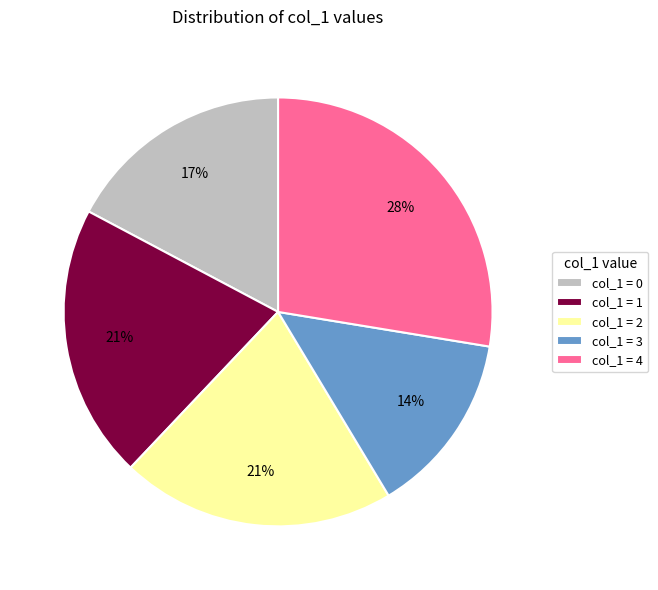

Does col_1 = 0 account for over 50% of the chart?

No